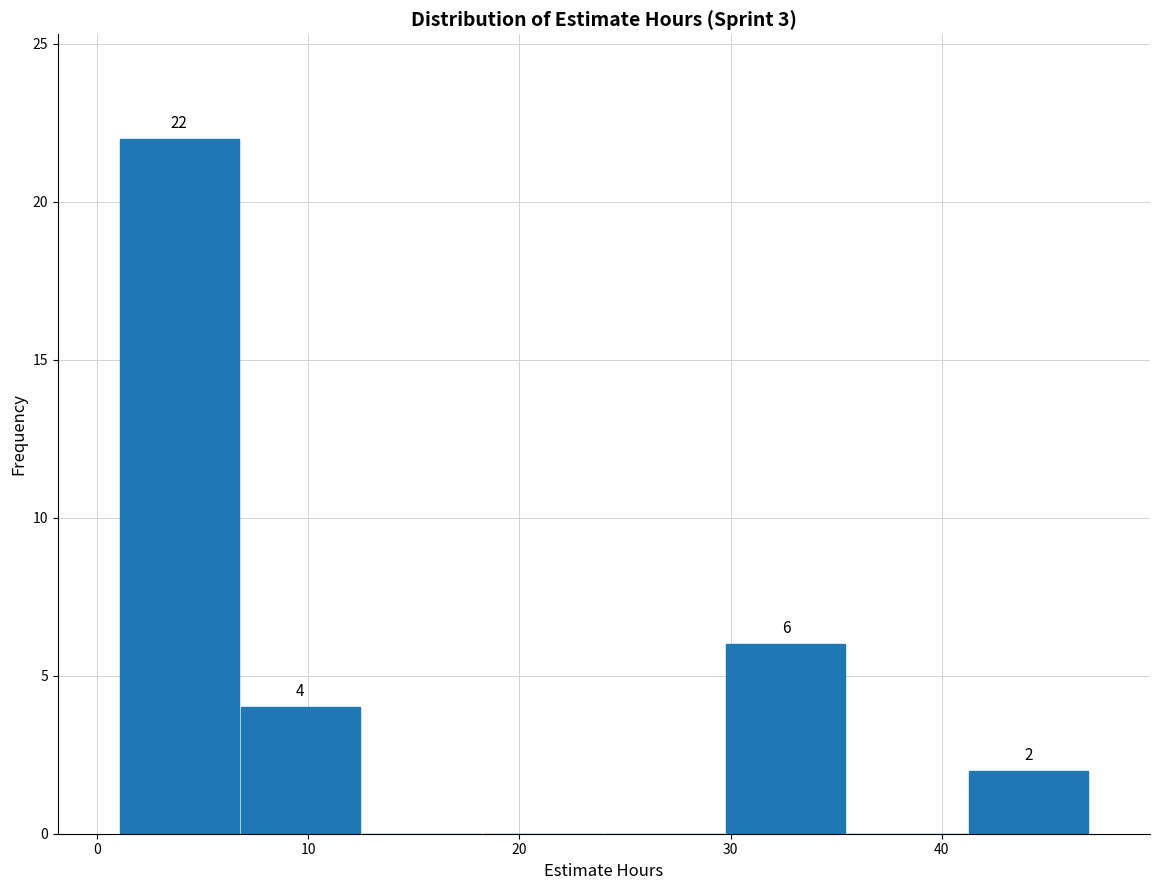

Which range on the x-axis has the tallest bar?

1 to 7